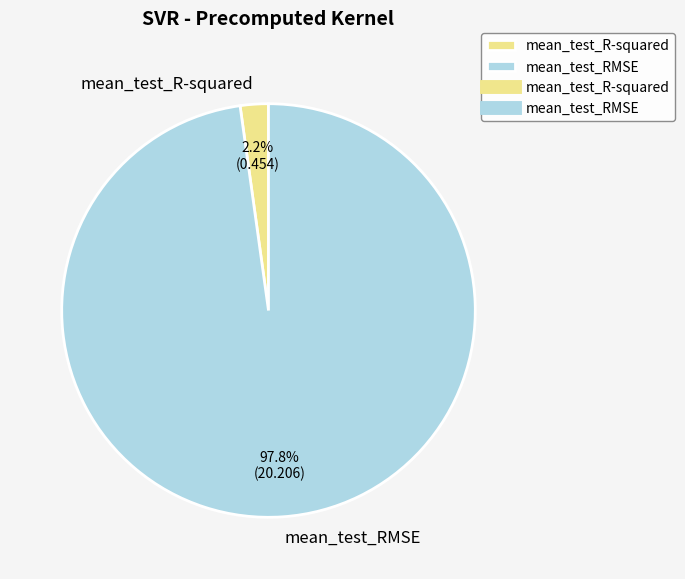

Which category accounts for the majority?

mean_test_RMSE